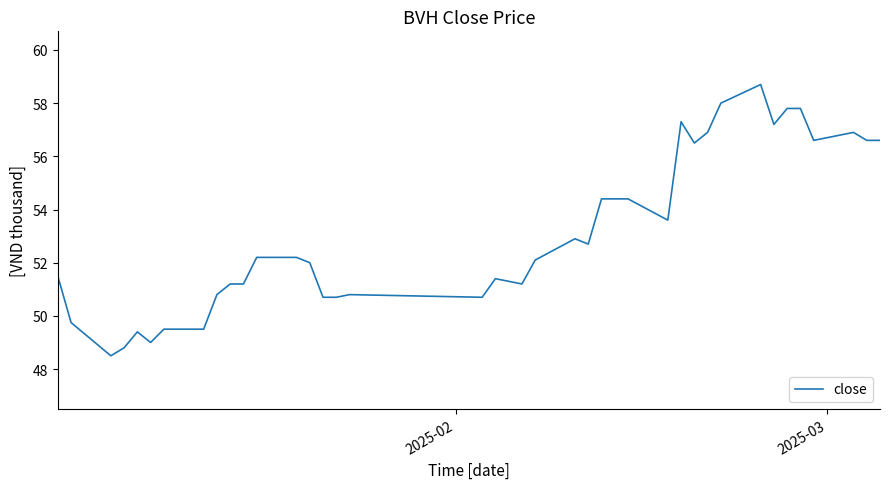

What is the difference between the second highest and second lowest values?

9.2